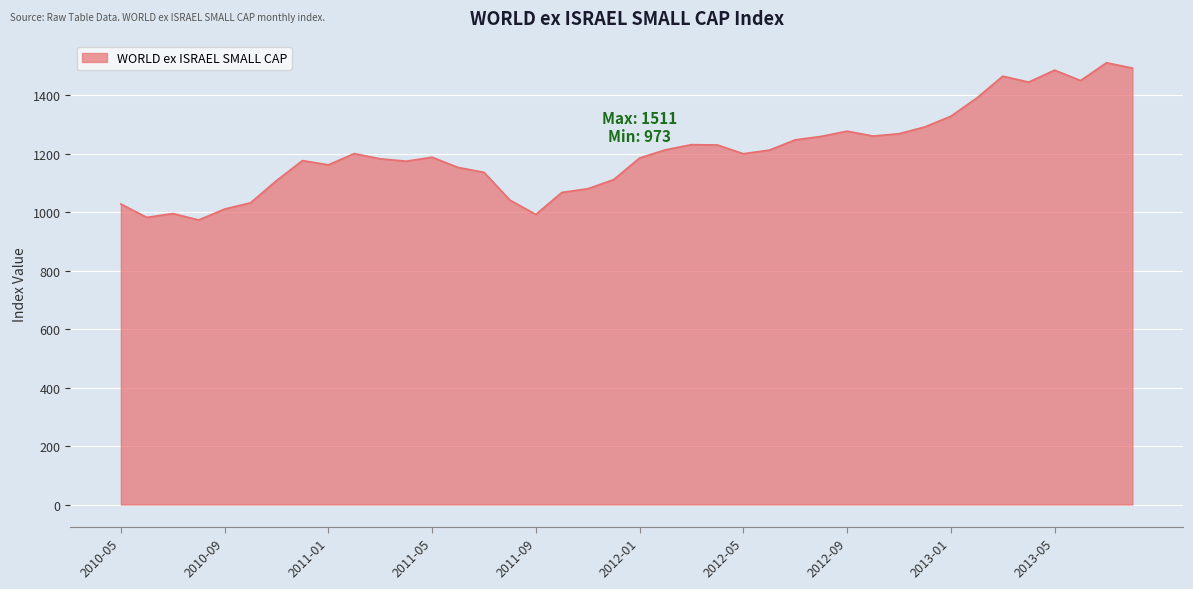

What is the minimum value shown in the chart?

973.1